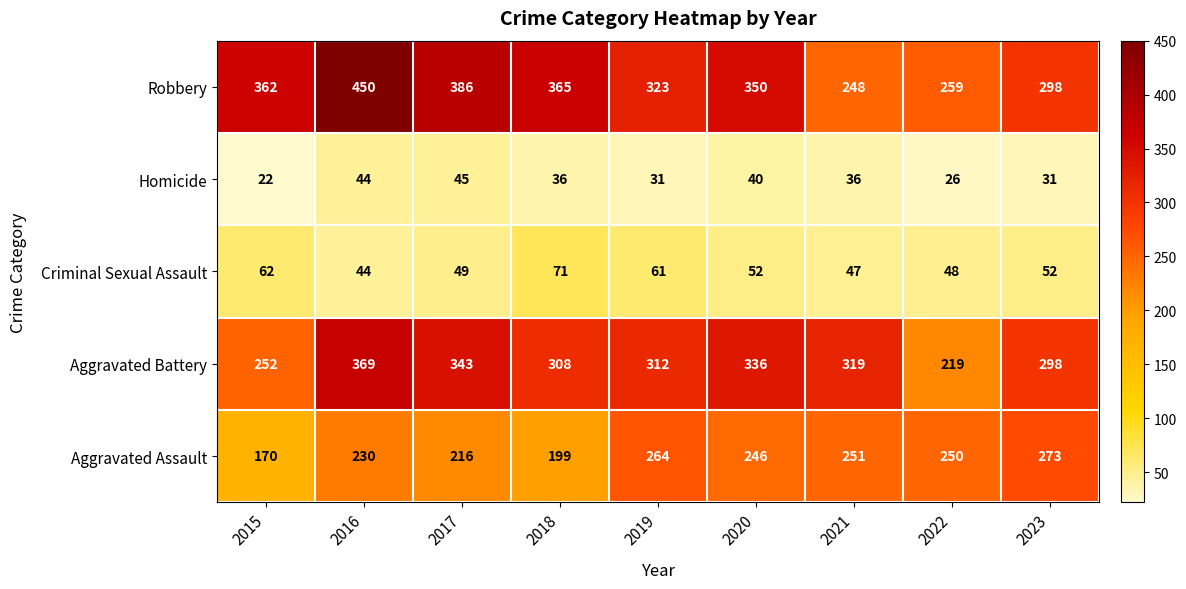

Count the number of categories in the chart.

9